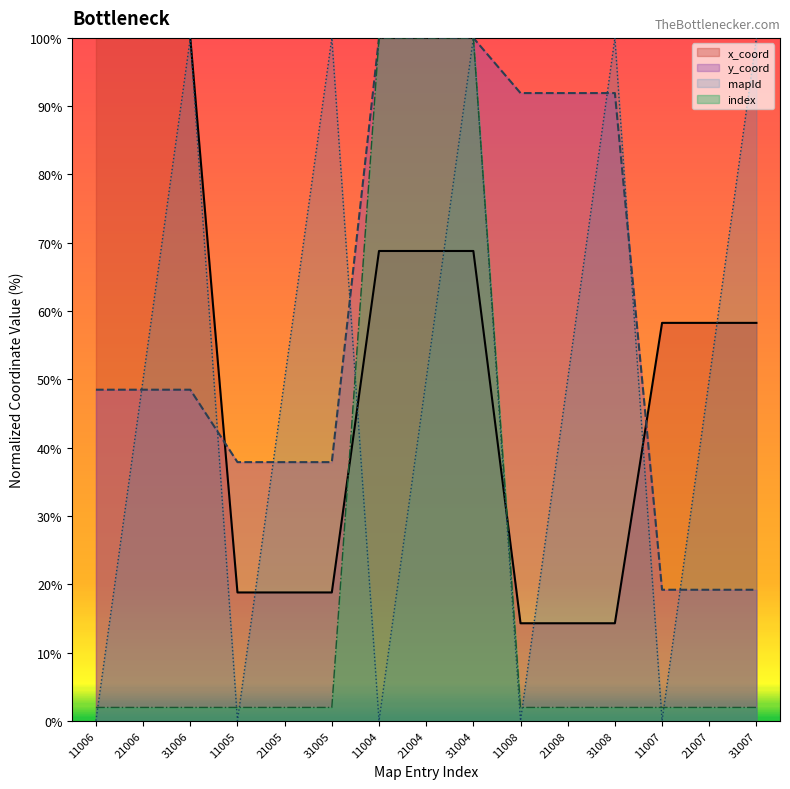

Which series has the largest range (max minus min)?

mapId